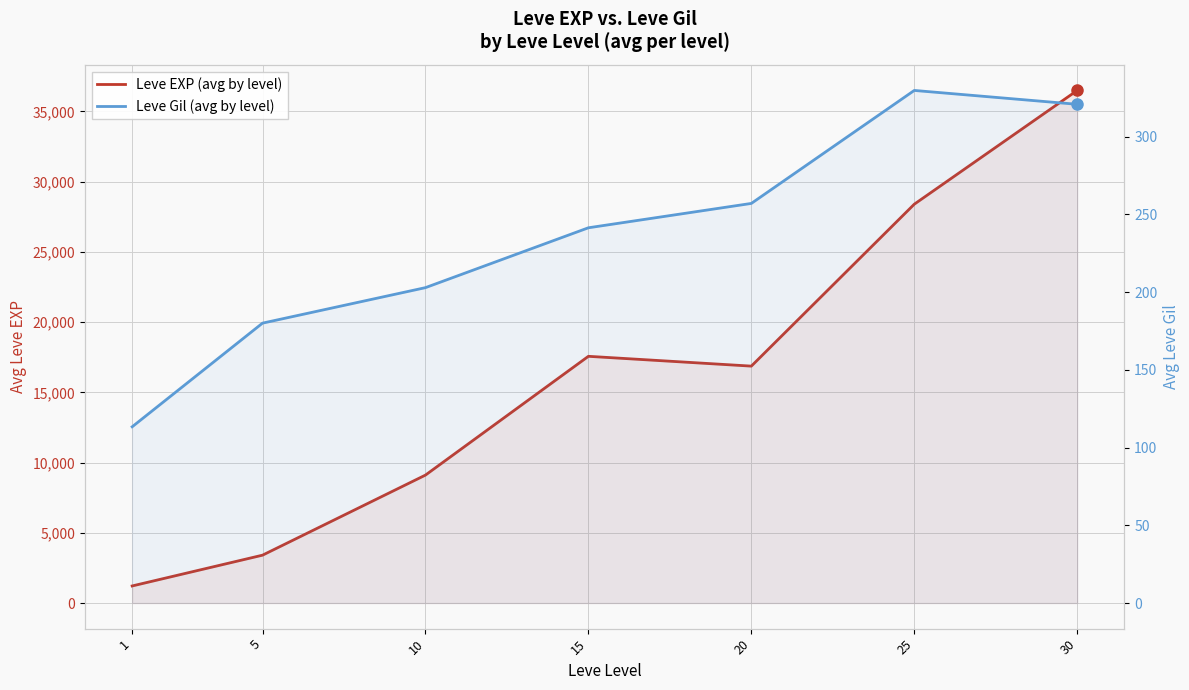

Rank the series at 20 from lowest to highest value.

Leve Gil (avg by level), Leve EXP (avg by level)